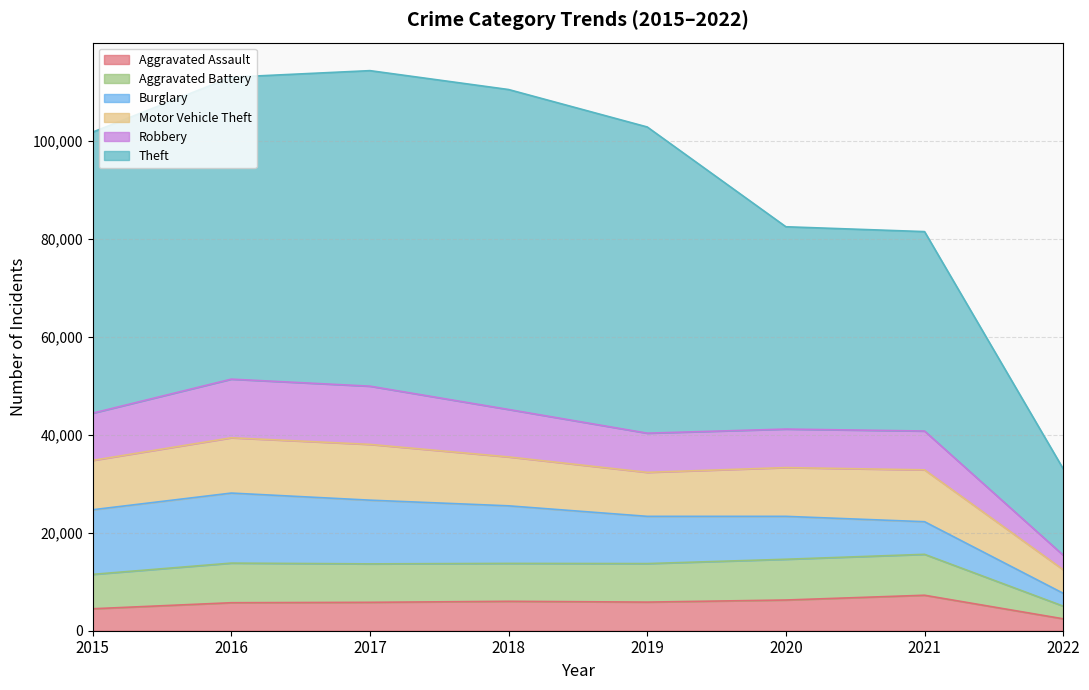

The Aggravated Battery series shows 11498 at 2015. True or false?

True